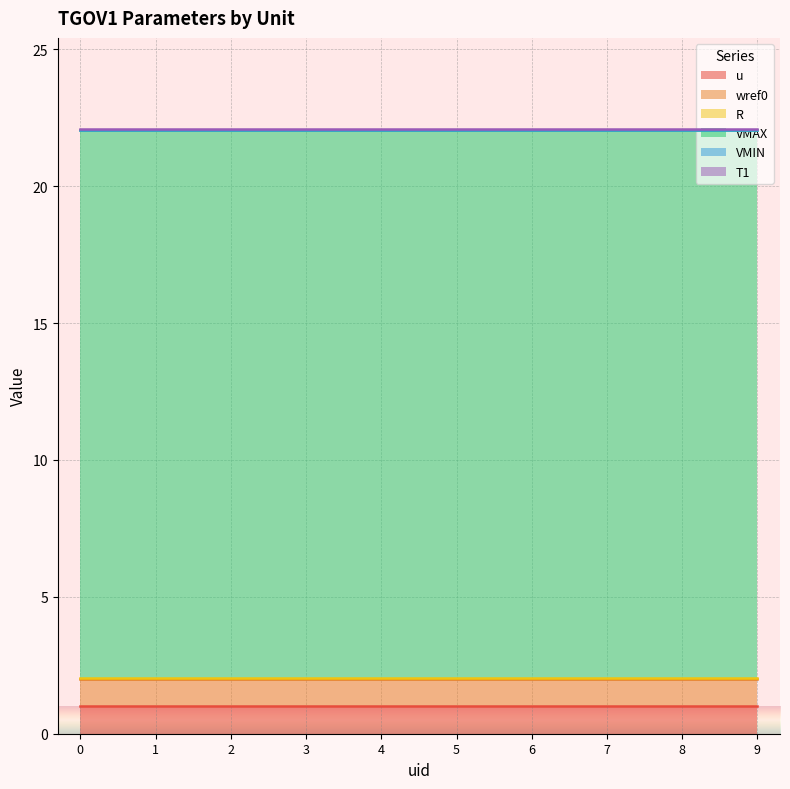

Reading left to right, transcribe all the data shown in this chart.

u: 0=1.0	1=1.0	2=1.0	3=1.0	4=1.0	5=1.0	6=1.0	7=1.0	8=1.0	9=1.0
wref0: 0=1.0	1=1.0	2=1.0	3=1.0	4=1.0	5=1.0	6=1.0	7=1.0	8=1.0	9=1.0
R: 0=0.1	1=0.1	2=0.1	3=0.1	4=0.1	5=0.1	6=0.1	7=0.1	8=0.1	9=0.1
VMAX: 0=20.0	1=20.0	2=20.0	3=20.0	4=20.0	5=20.0	6=20.0	7=20.0	8=20.0	9=20.0
VMIN: 0=0.0	1=0.0	2=0.0	3=0.0	4=0.0	5=0.0	6=0.0	7=0.0	8=0.0	9=0.0
T1: 0=0.1	1=0.1	2=0.1	3=0.1	4=0.1	5=0.1	6=0.1	7=0.1	8=0.1	9=0.1